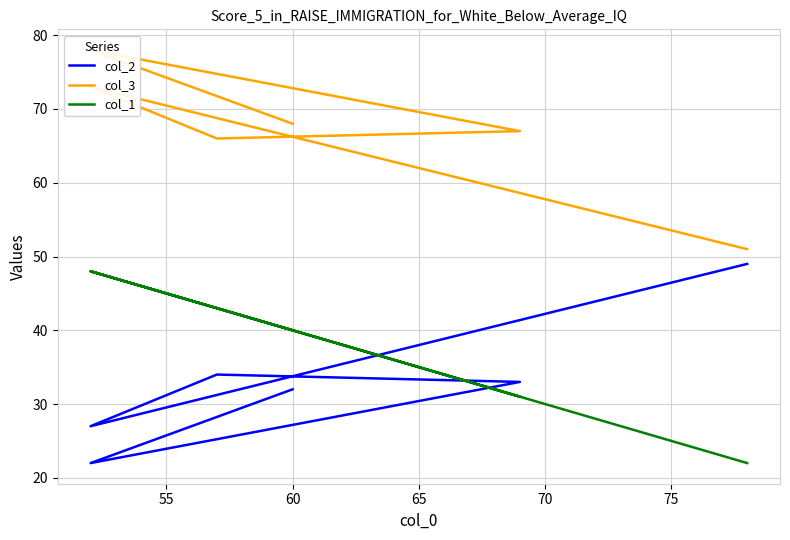

Where is the first local maximum for col_2?

60